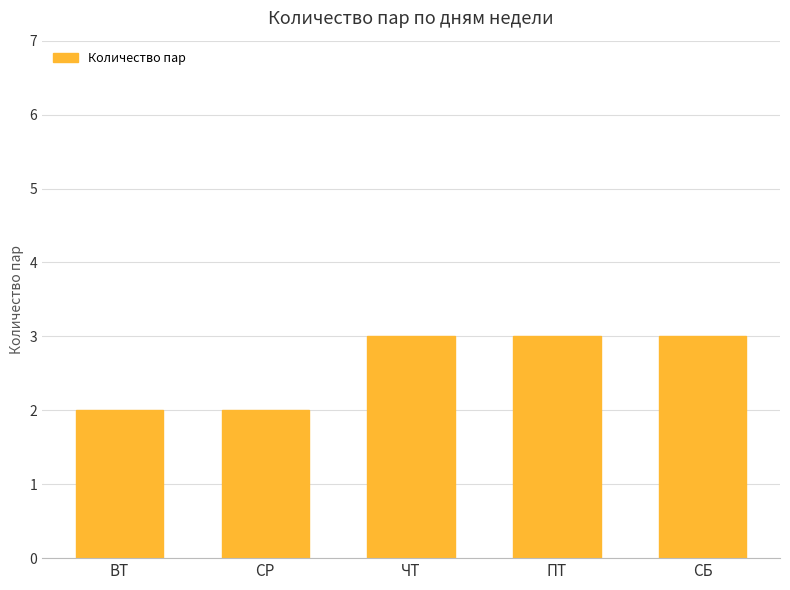

What is the maximum value shown in the chart?

3